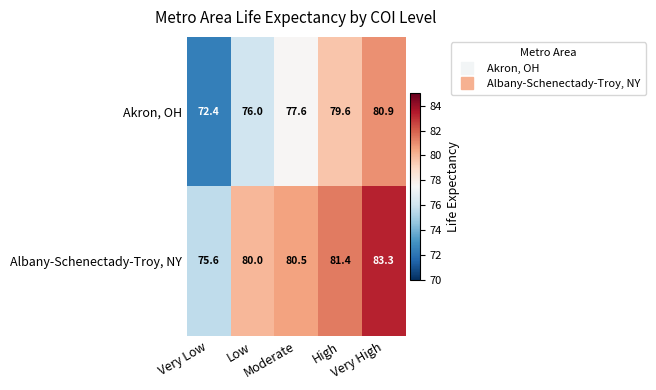

Rank the series by their maximum value, from highest to lowest.

Albany-Schenectady-Troy, NY, Akron, OH